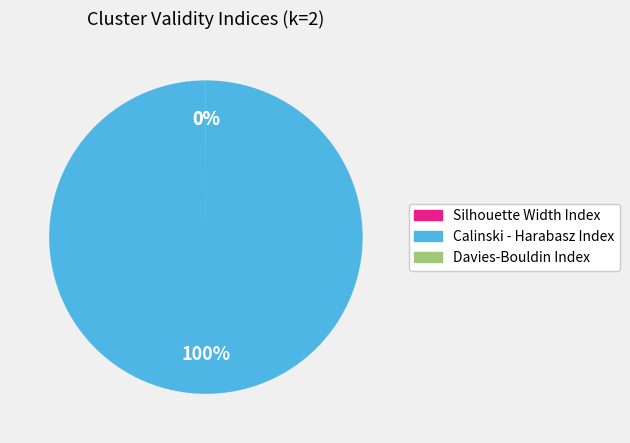

True or false: Calinski - Harabasz Index accounts for 89% of the total.

False